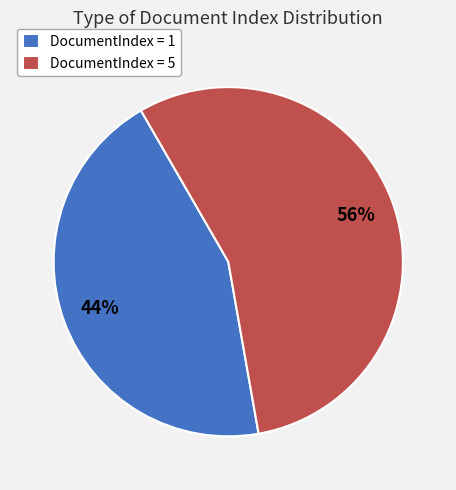

Which category accounts for the majority?

DocumentIndex = 5